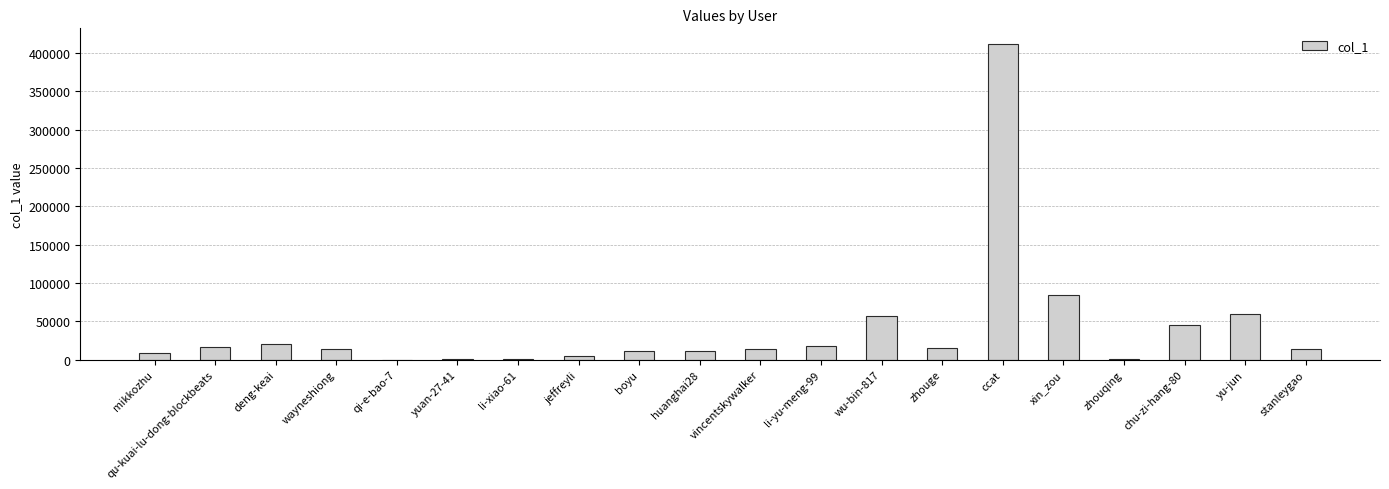

True or false: the data shows 23285 at xin_zou.

False